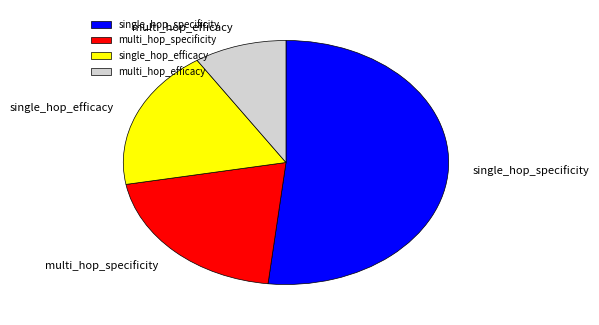

Is it true that single_hop_specificity is 39% of the pie?

False